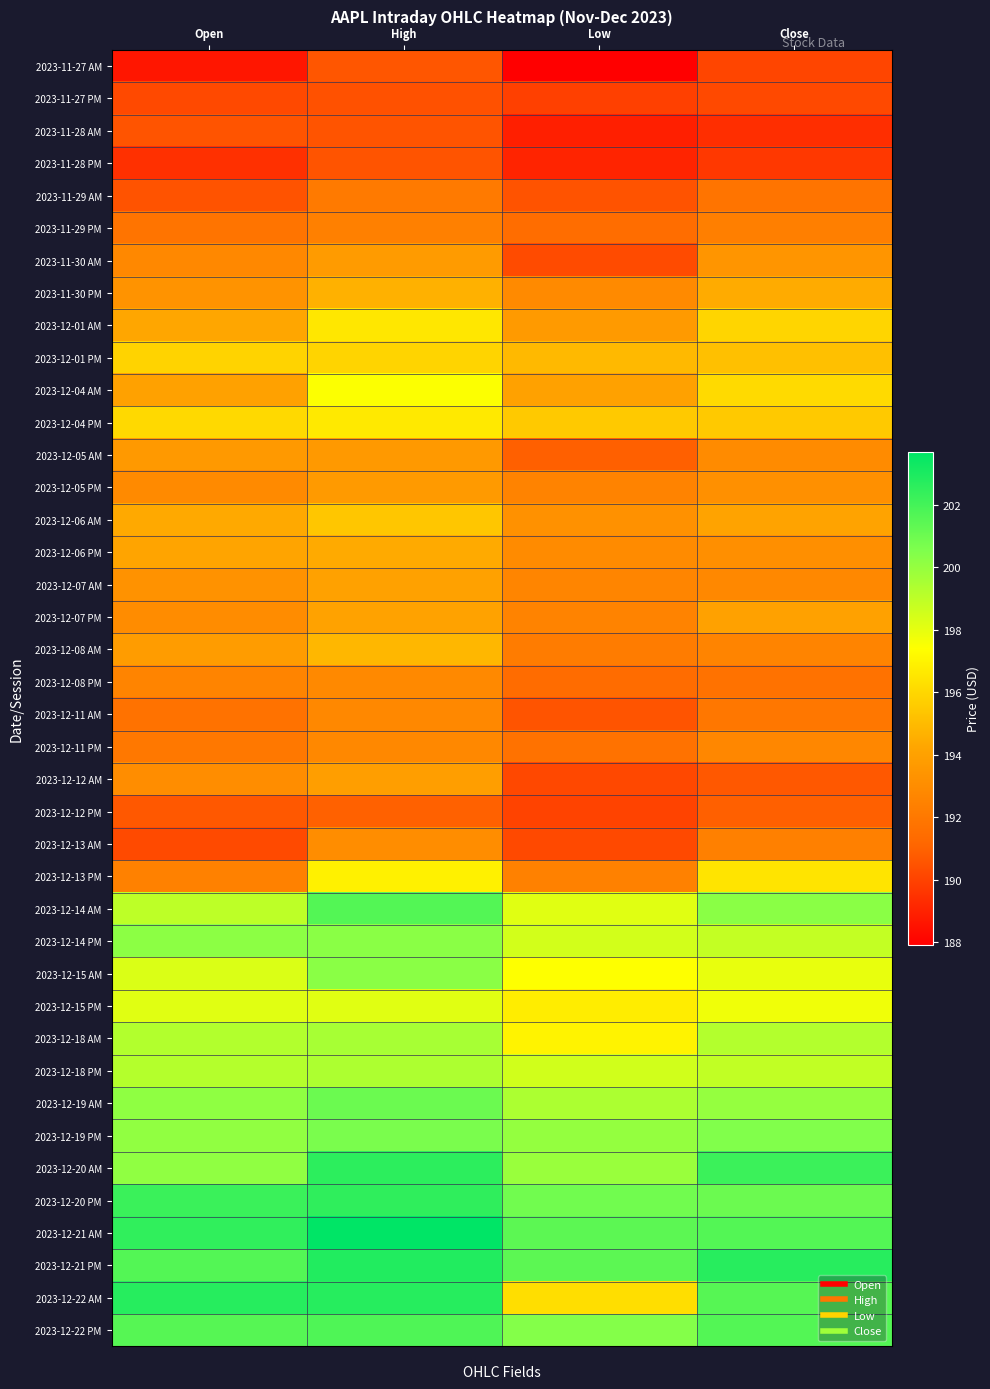

What is the maximum value shown in the chart?

203.7